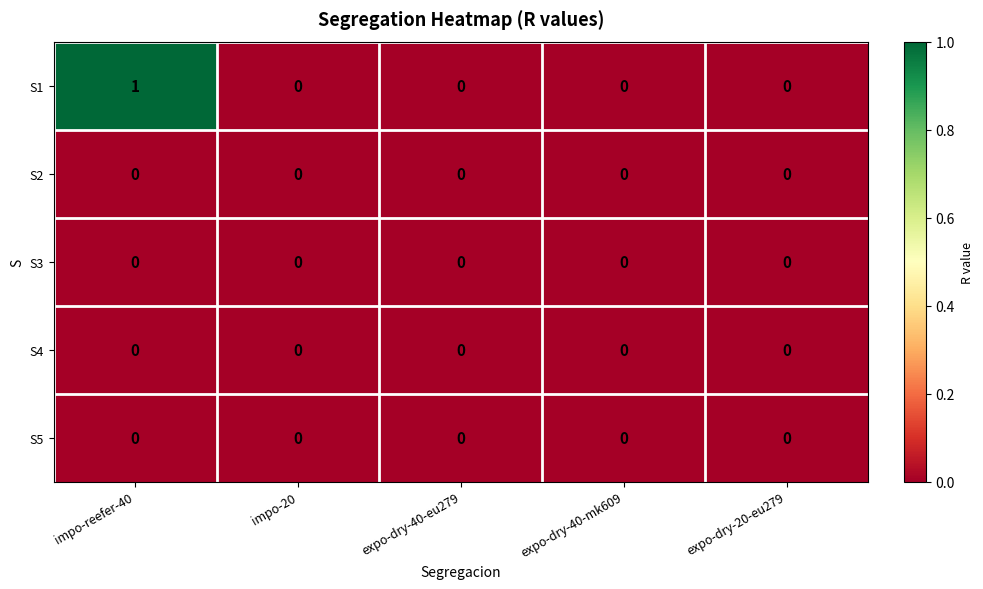

The S1 series shows 0 at expo-dry-20-eu279. True or false?

True